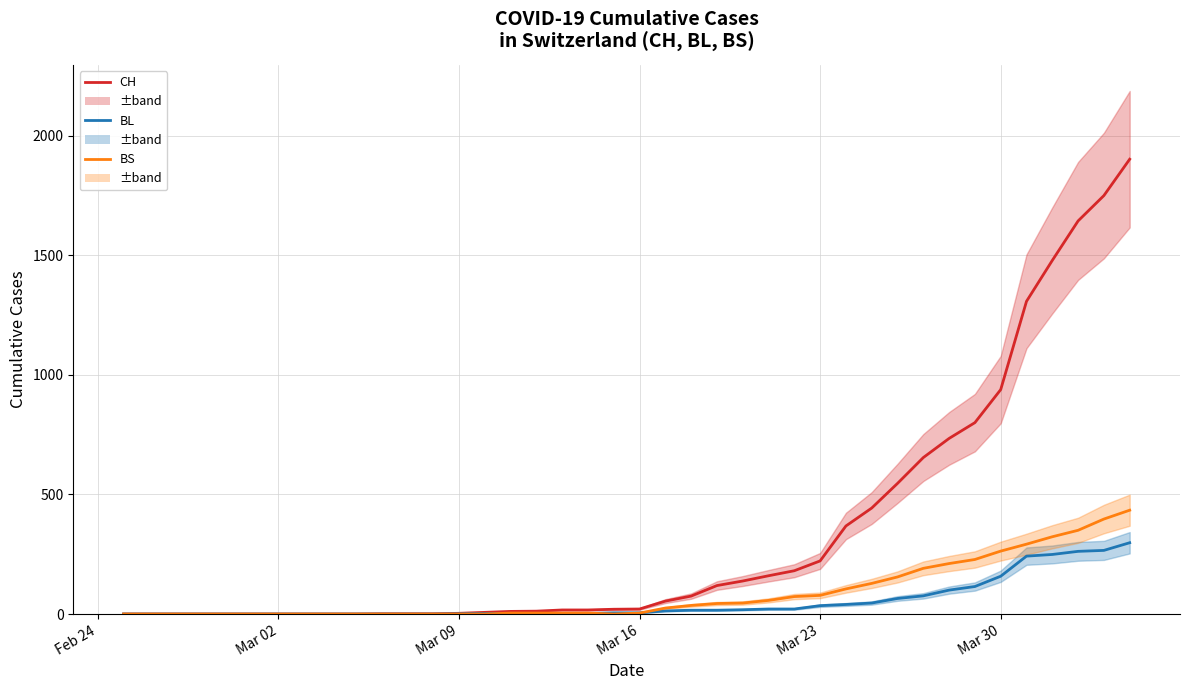

List the series in order of their peak value, highest first.

CH, BS, BL